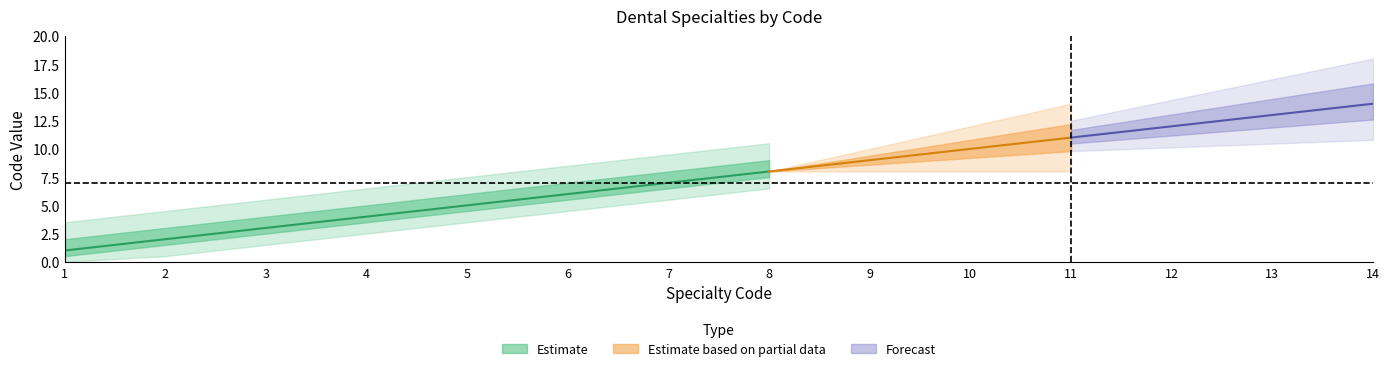

True or false: Estimate based on partial data and Forecast intersect in this chart.

False